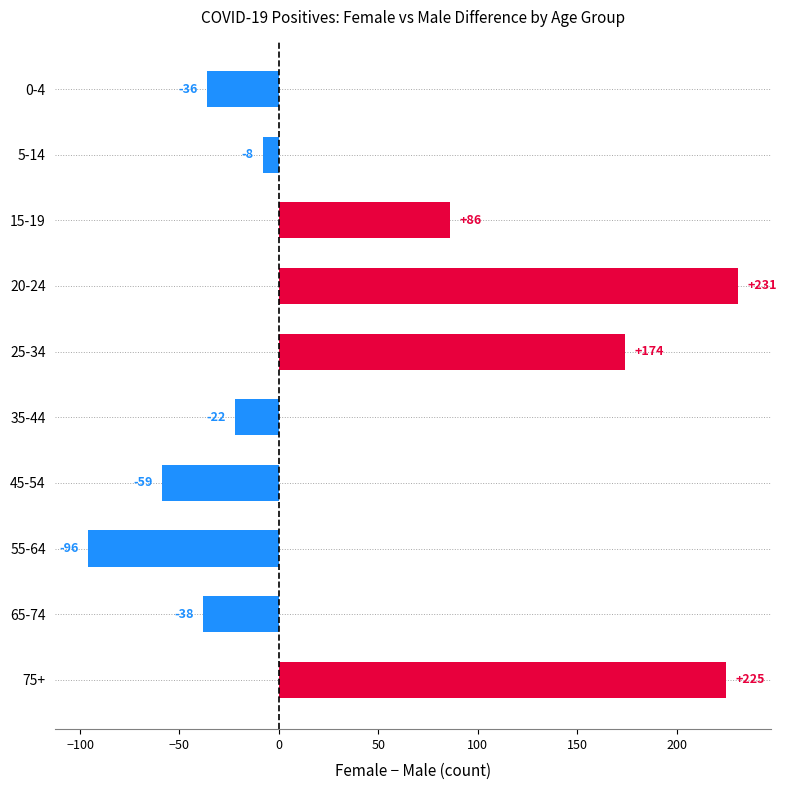

What is the maximum value shown in the chart?

231